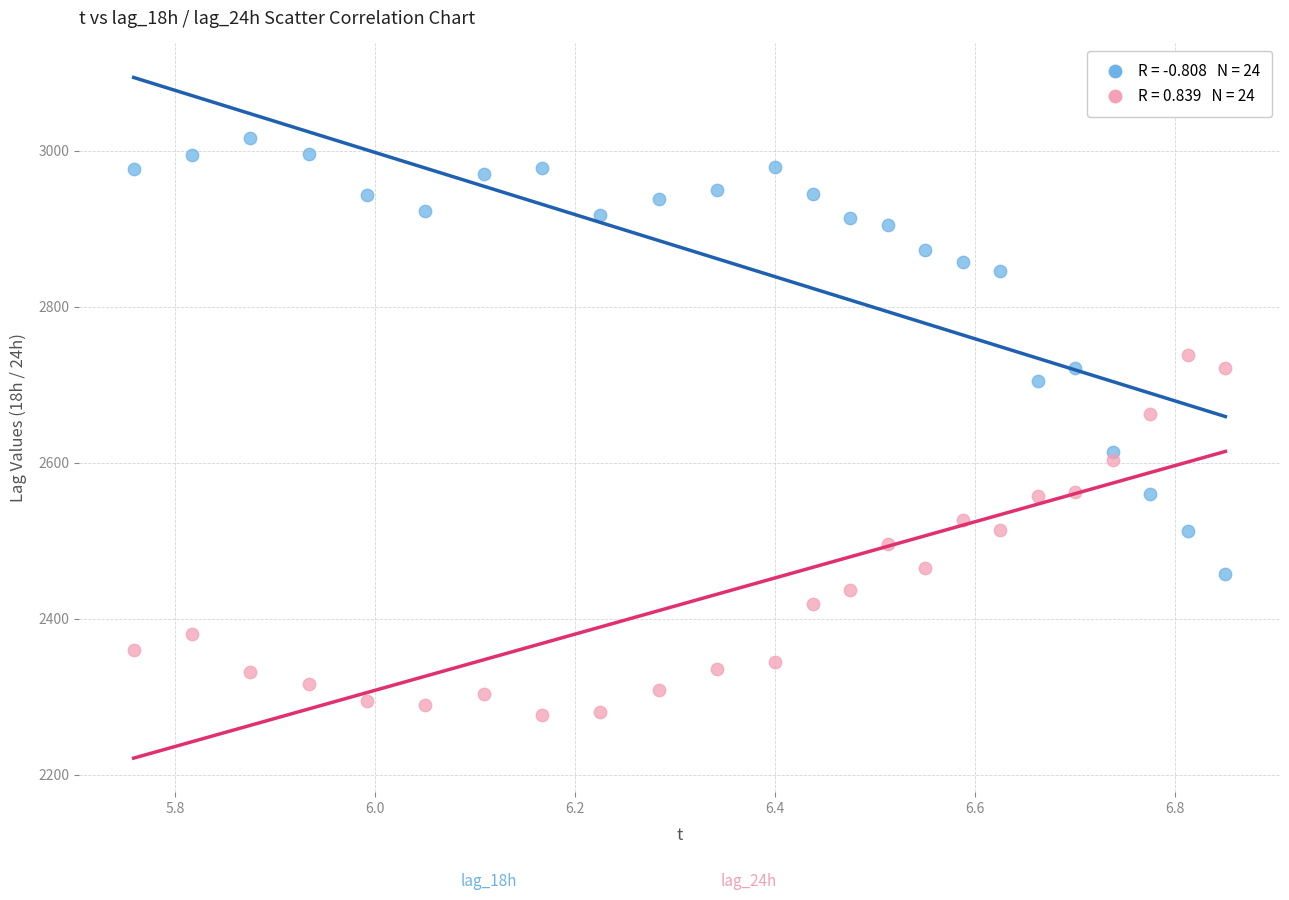

Across all data points, what is the range of Y values (max minus min)?

740